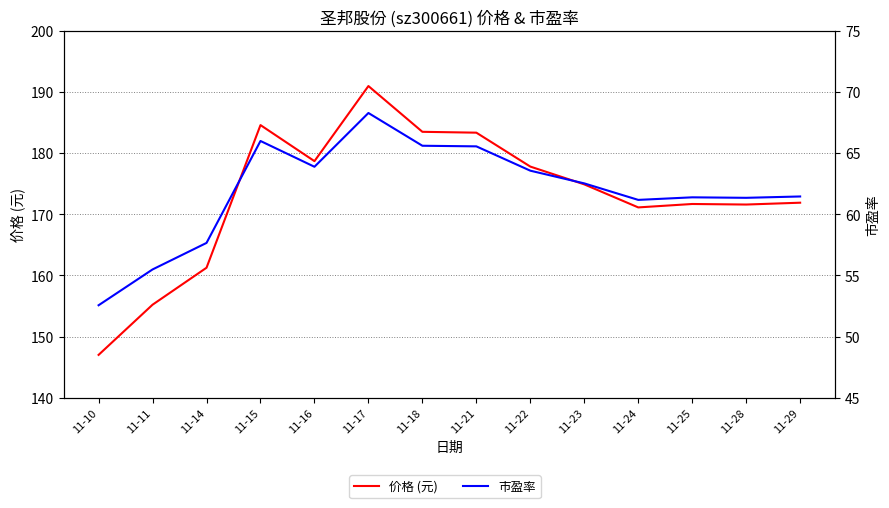

Which series has the widest spread of values?

价格 (元)